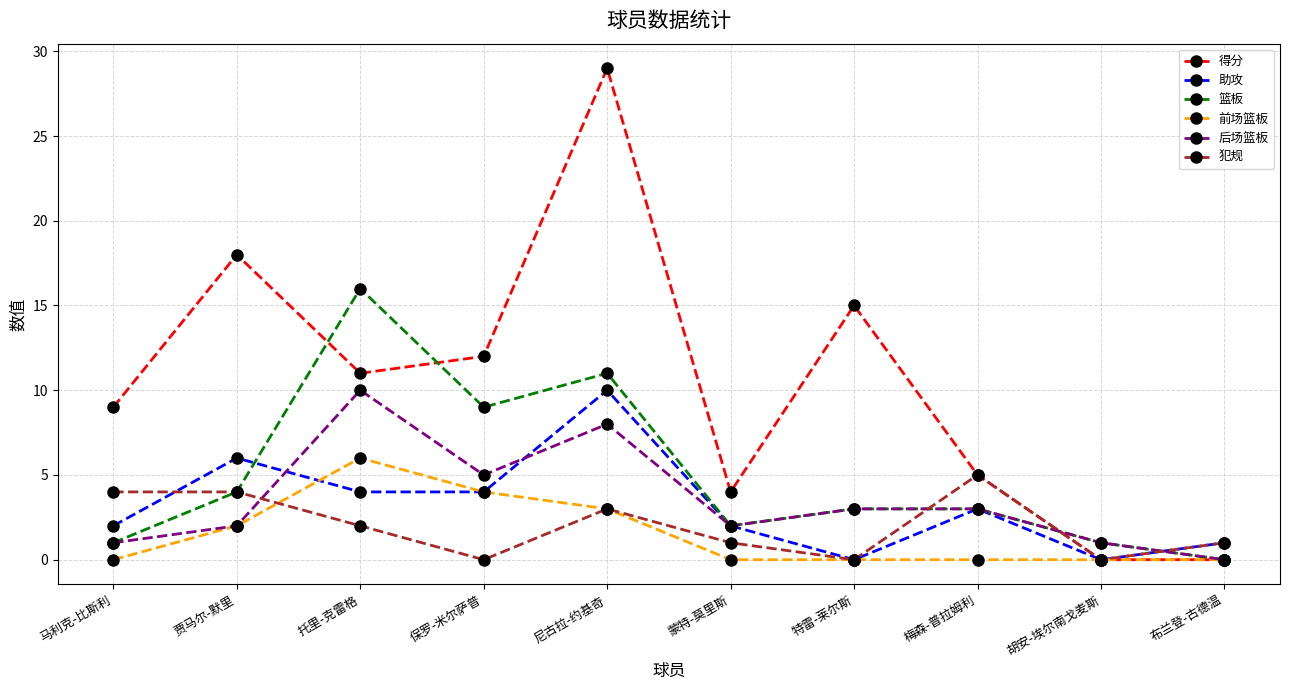

How many positive values does the 后场篮板 series have?

9